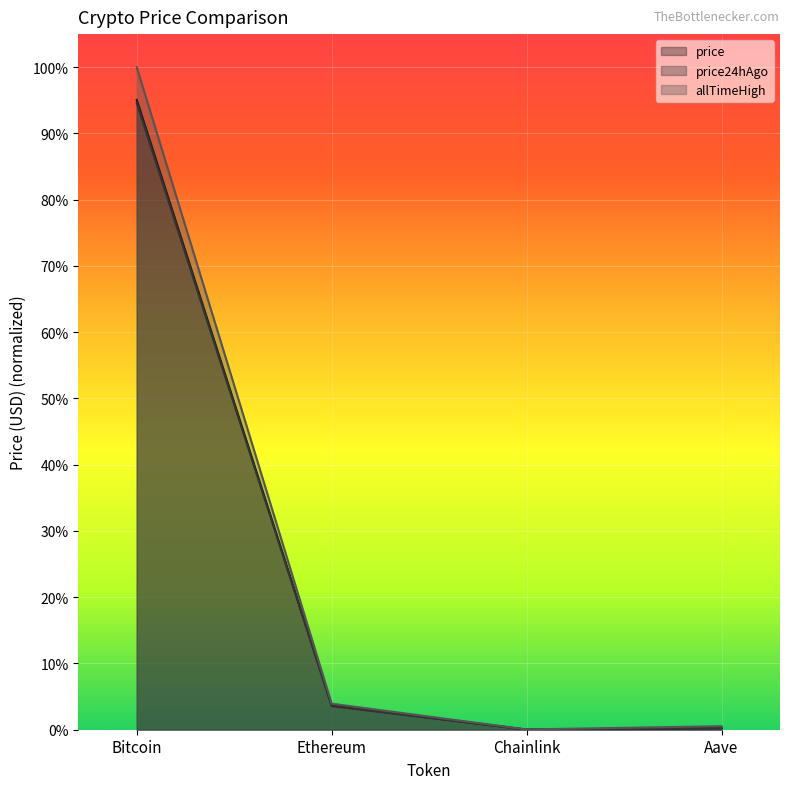

List the series in order of their peak value, highest first.

allTimeHigh, price, price24hAgo